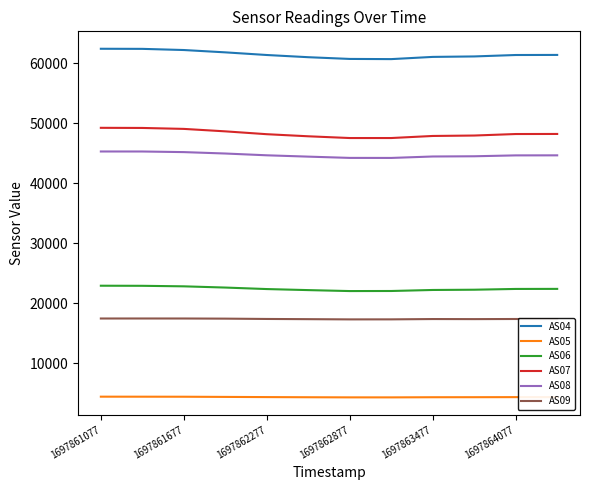

Which series has the largest total across all categories?

AS04